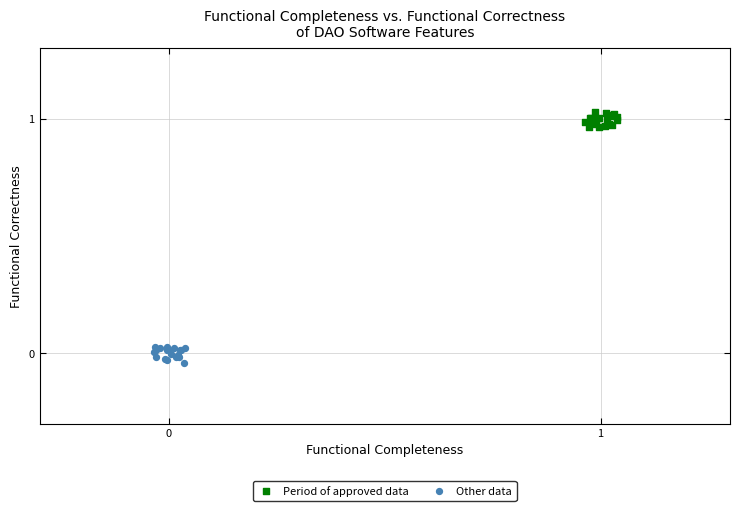

What are all the series names shown in the legend?

Period of approved data, Other data